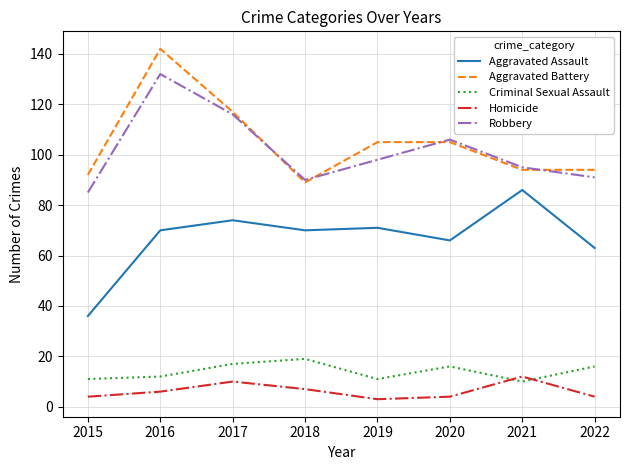

What is the maximum value shown in the chart?

142